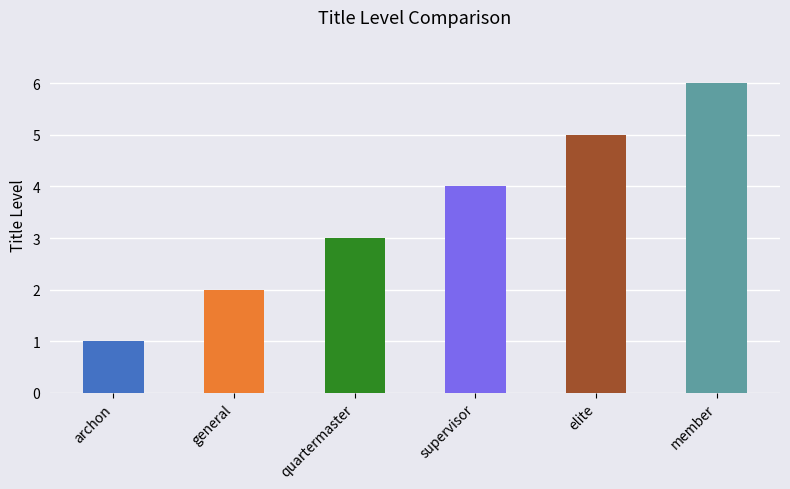

Rank the categories by value from lowest to highest.

archon, general, quartermaster, supervisor, elite, member